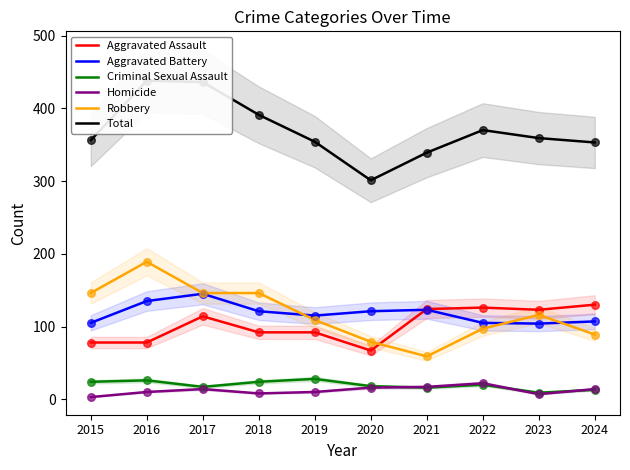

Is the value of Aggravated Battery at 2018 greater than the value of Aggravated Assault at 2020?

Yes